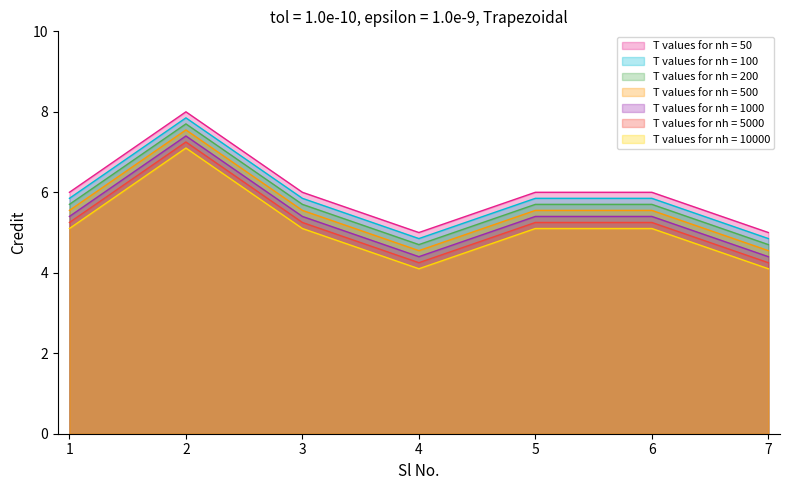

Where is the first local minimum?

4